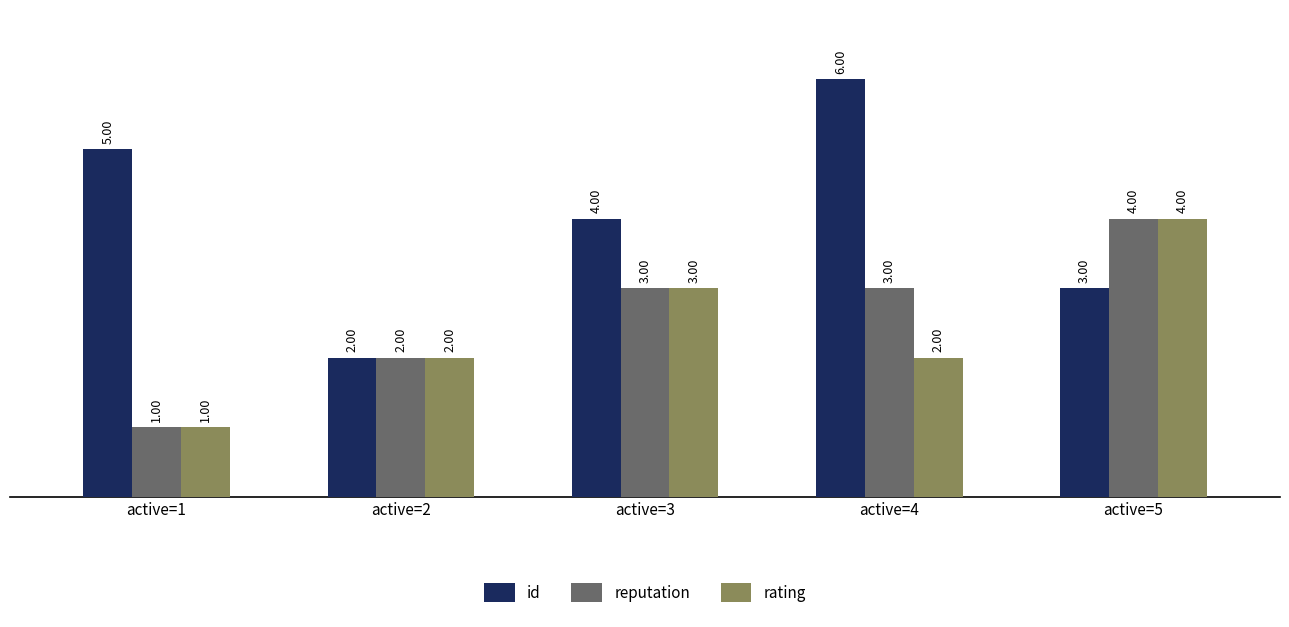

At active=4, list the series in order from smallest to largest.

rating, reputation, id